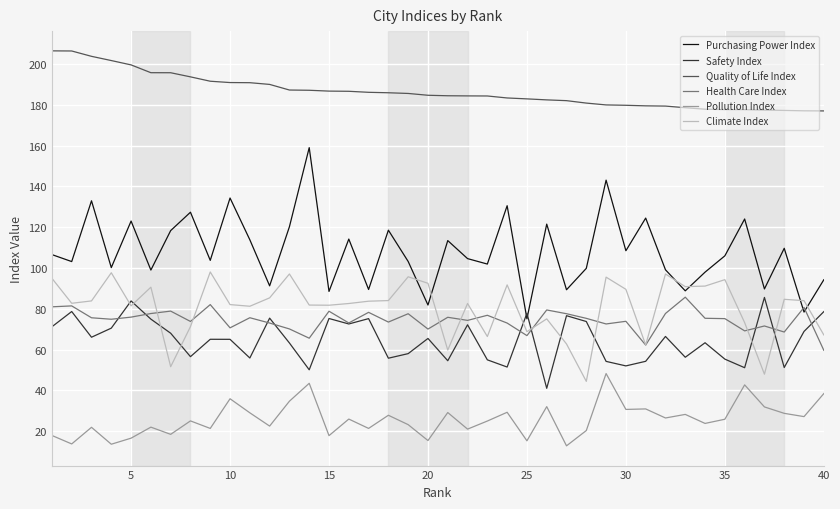

What is the average value of the Safety Index series?

64.7